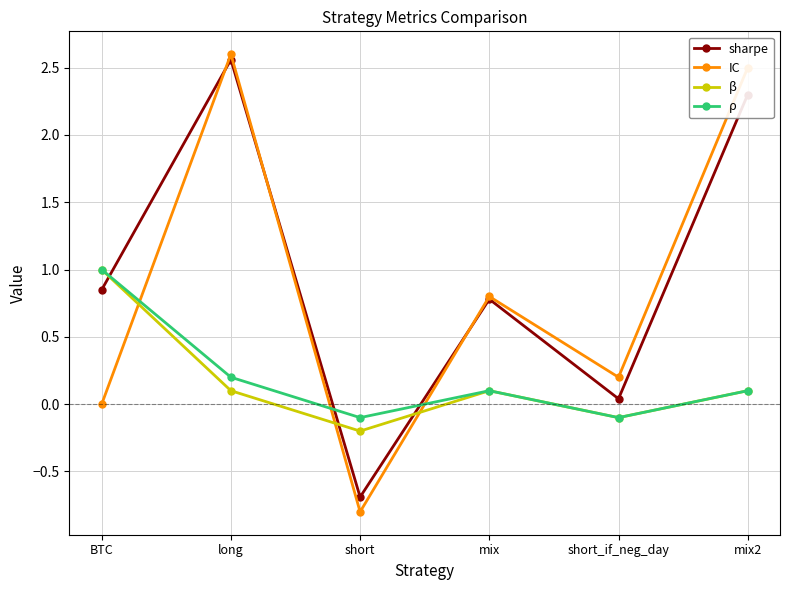

After their last crossing, which series has the higher values: β or sharpe?

sharpe